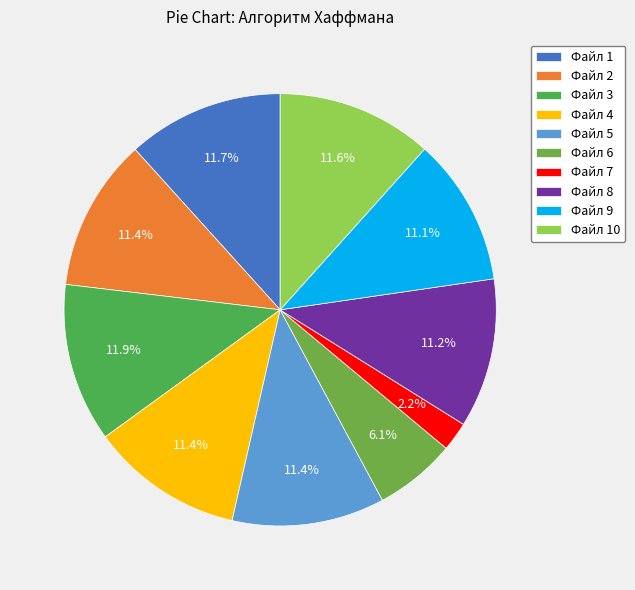

Rank the categories by value from lowest to highest.

7, 6, 9, 8, 5, 2, 4, 10, 1, 3